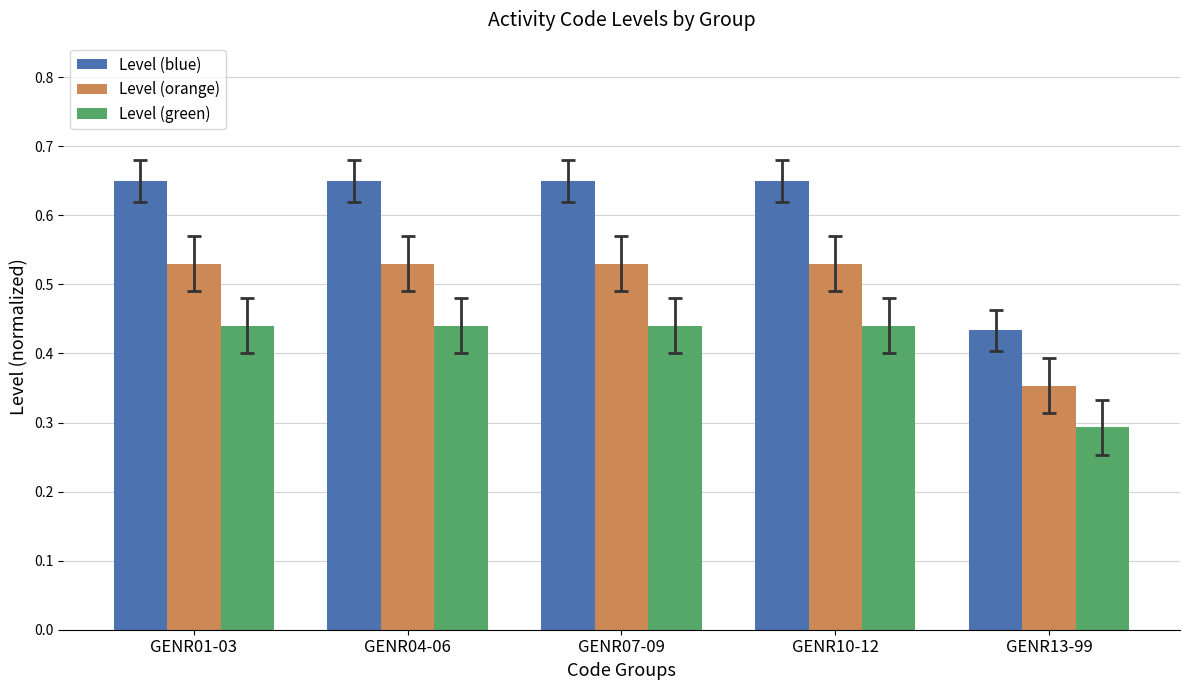

List the series in order of their peak value, highest first.

Level (blue), Level (orange), Level (green)